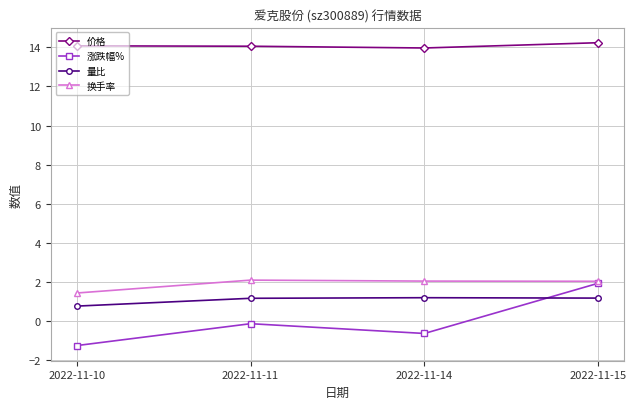

What is the minimum value shown in the chart?

-1.3